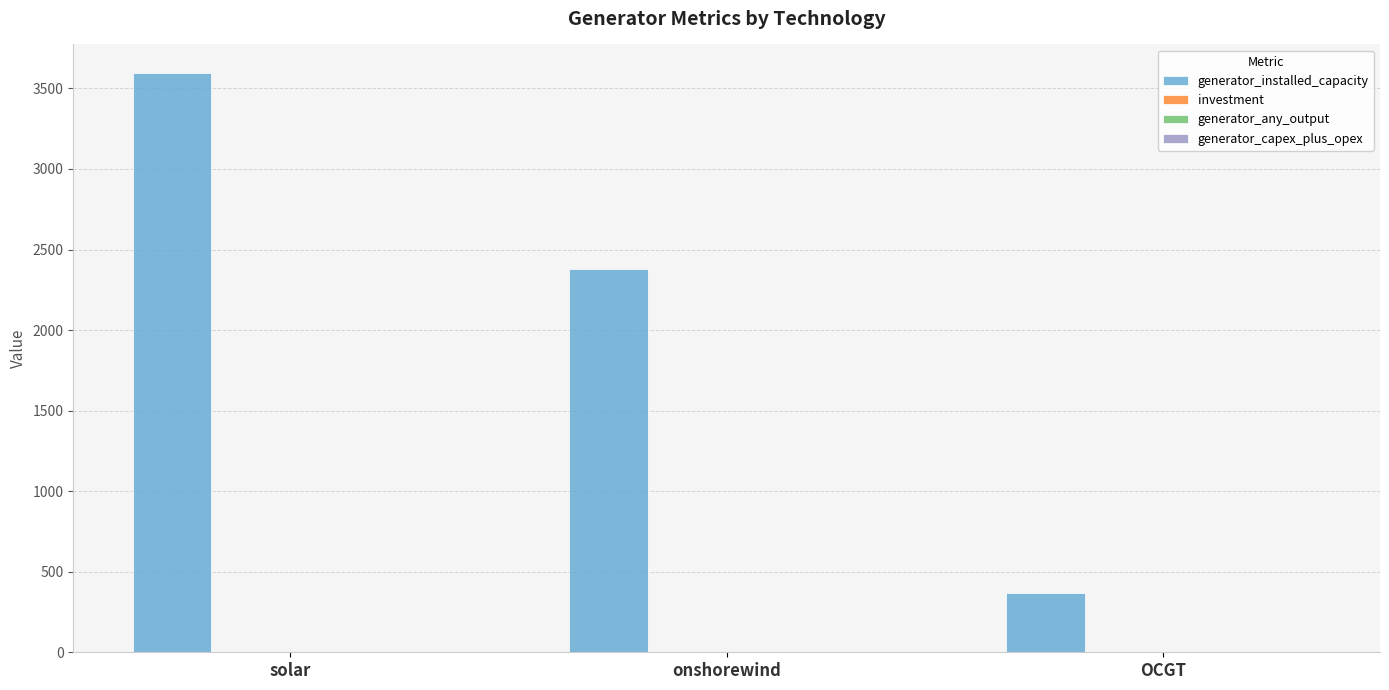

Between solar and OCGT, which series saw the biggest shift?

generator_installed_capacity